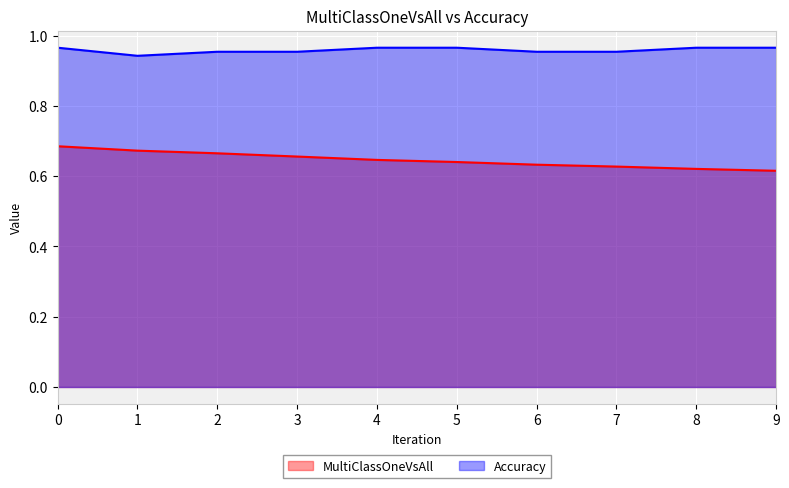

Is the value of MultiClassOneVsAll at 2 greater than the value of Accuracy at 5?

No